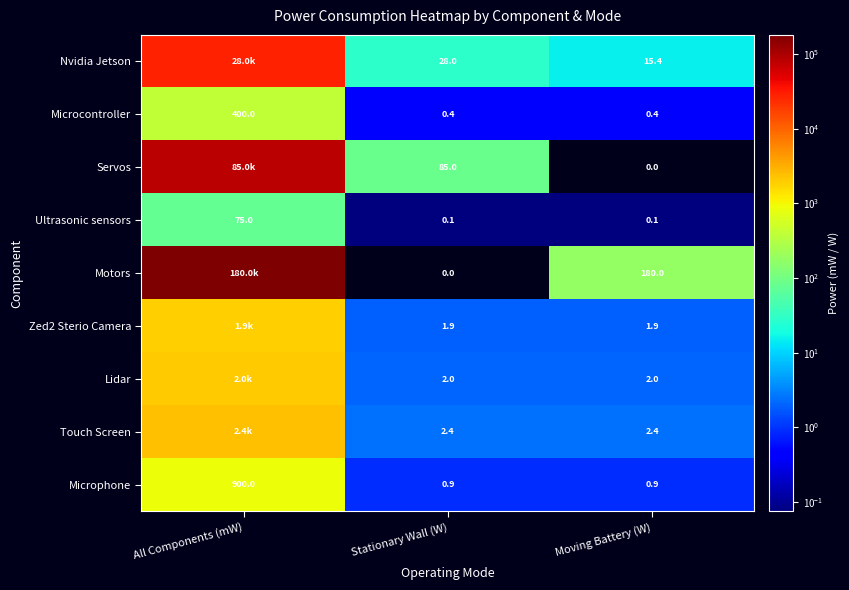

How many distinct data groups are displayed?

9